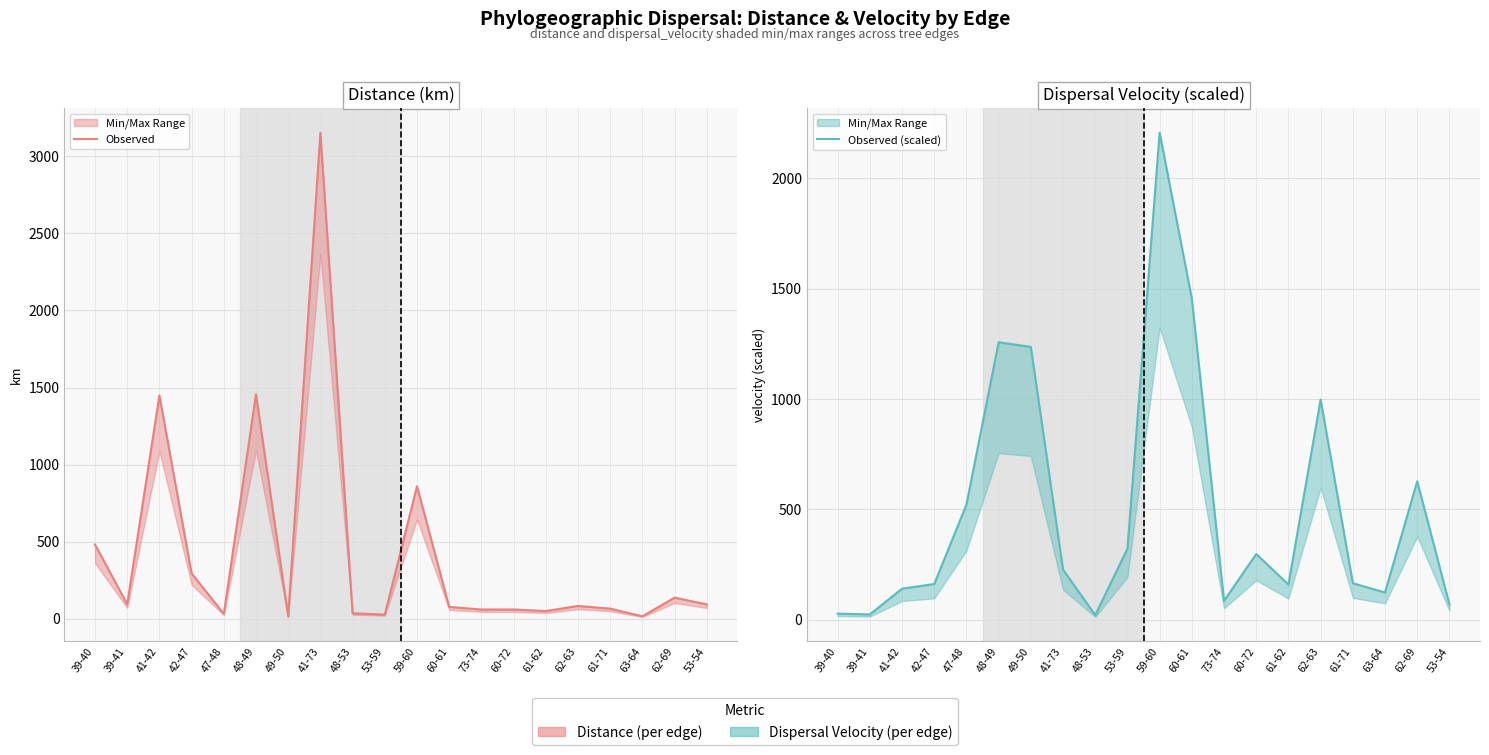

What is the difference between the Observed (scaled) values at 60-72 and 41-42?

157.2